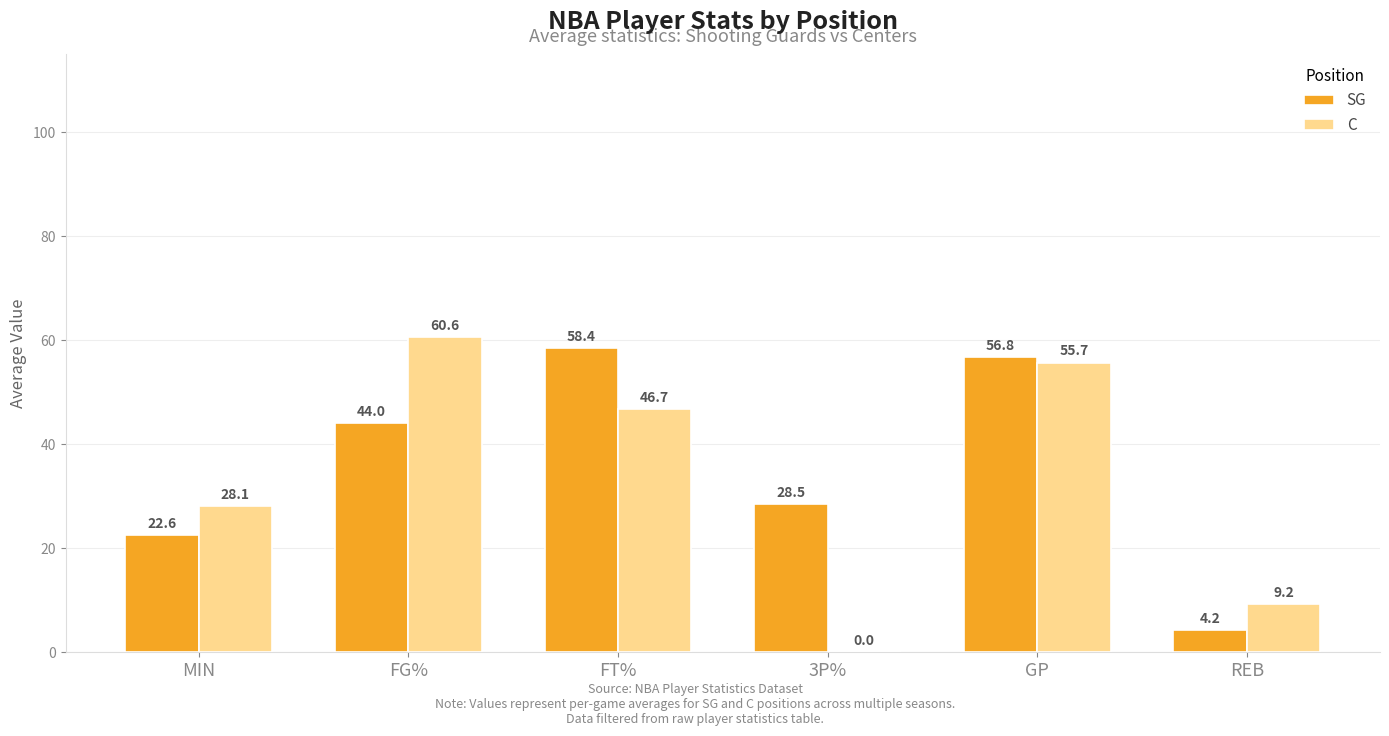

What is the greatest value displayed?

60.6